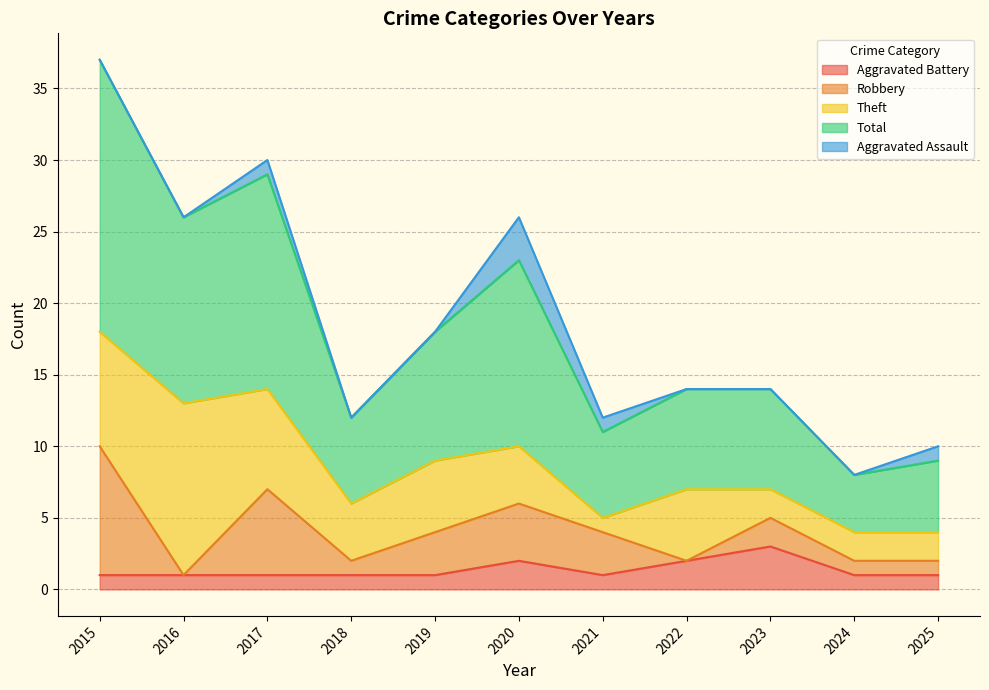

Between 2024 and 2018, which is larger?

2024